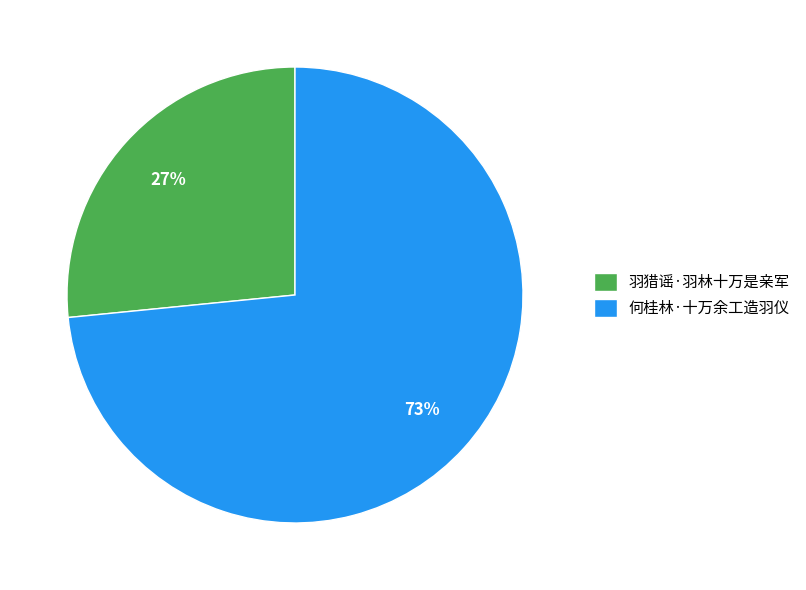

Combined, do 羽猎谣·羽林十万是亲军 and 何桂林·十万余工造羽仪 account for over 50%?

Yes